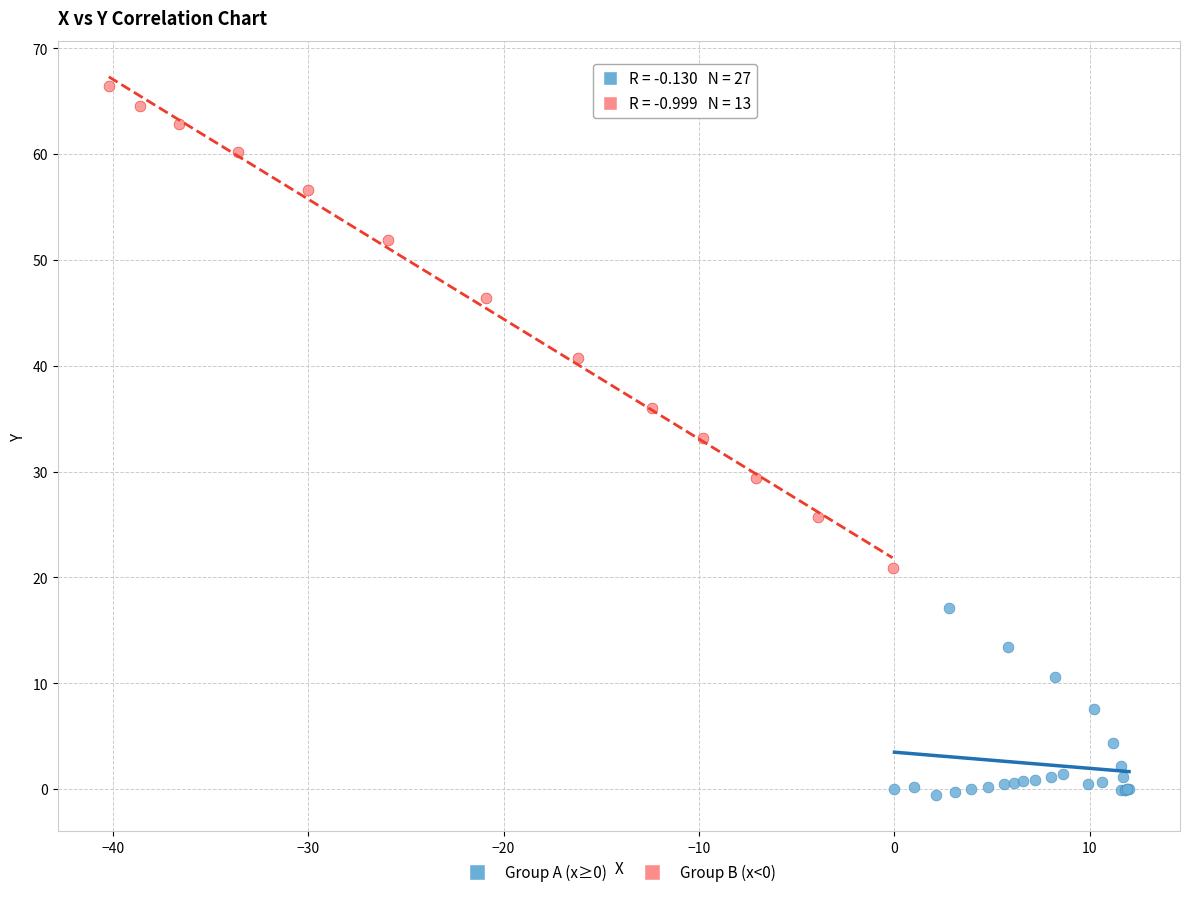

What are all the series names shown in the legend?

Group A (x≥0), Group B (x<0)